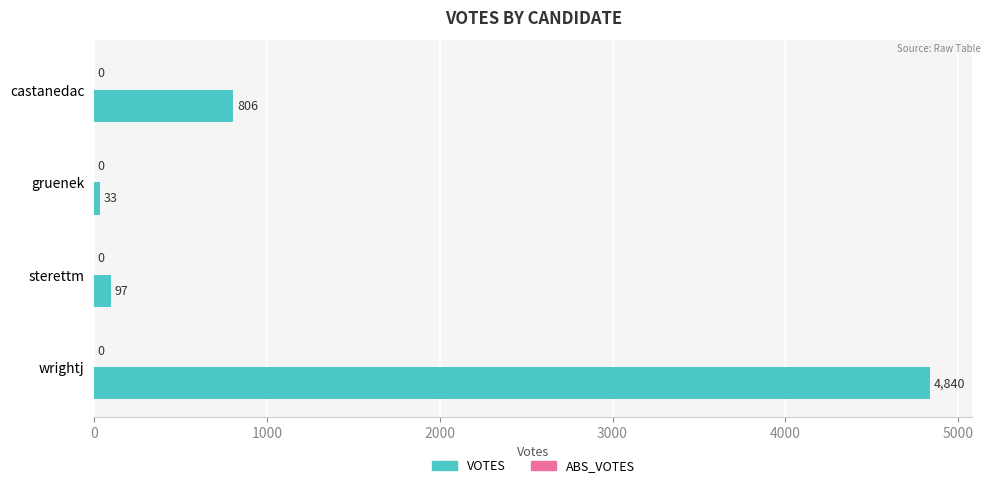

Count the number of categories in the chart.

4